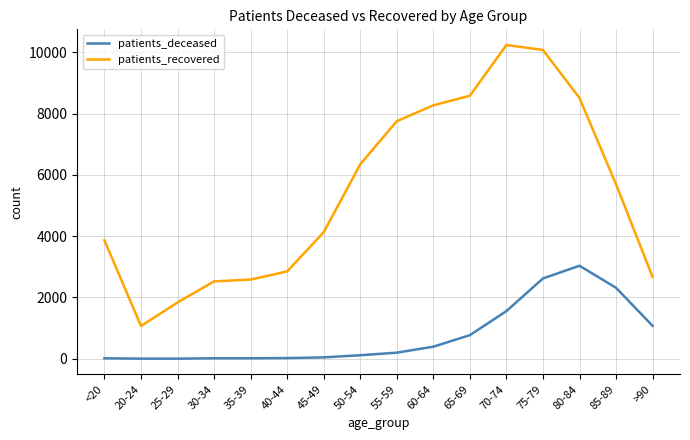

Rank the series by their average value, from lowest to highest.

patients_deceased, patients_recovered